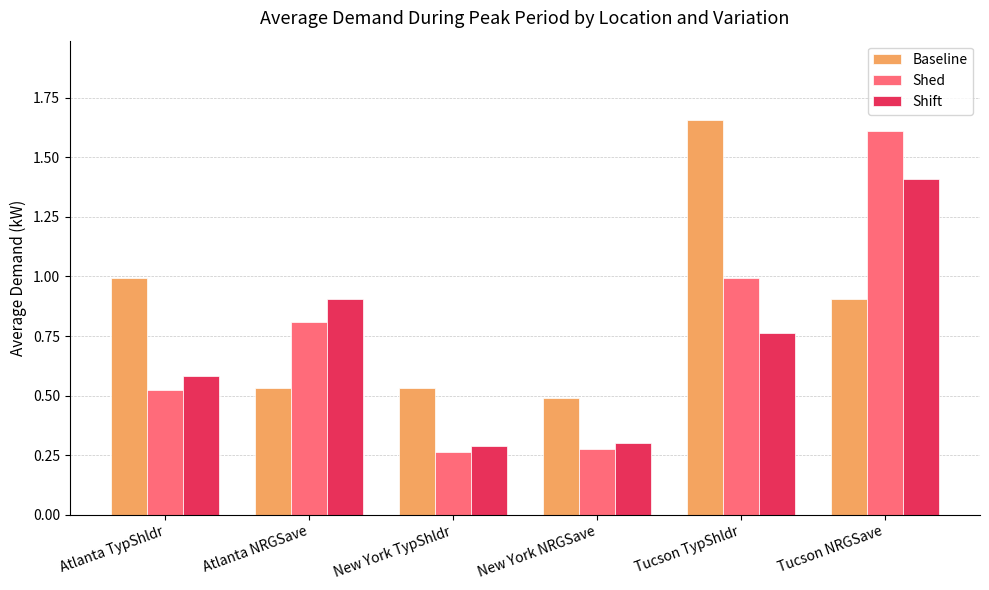

Which series has the largest range (max minus min)?

Shed